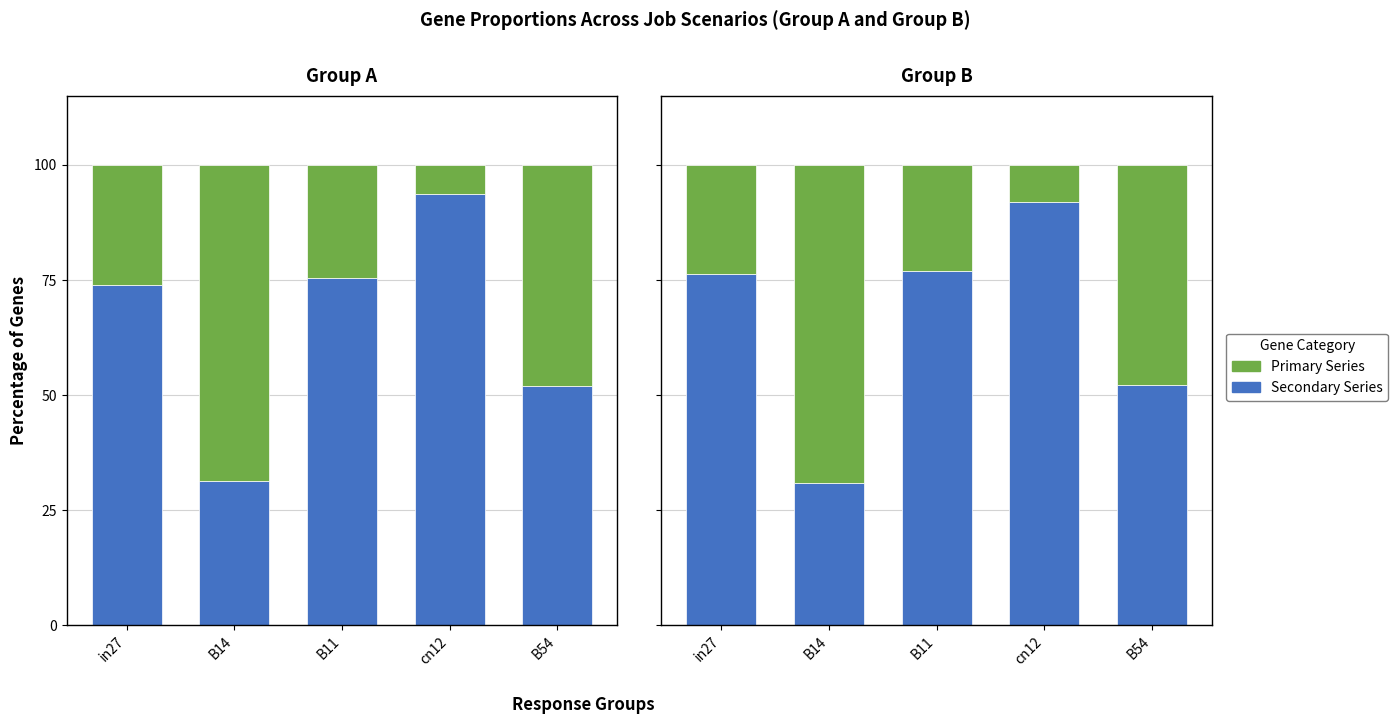

The job191_scenario0_342 series shows 0.8 at B14. True or false?

False